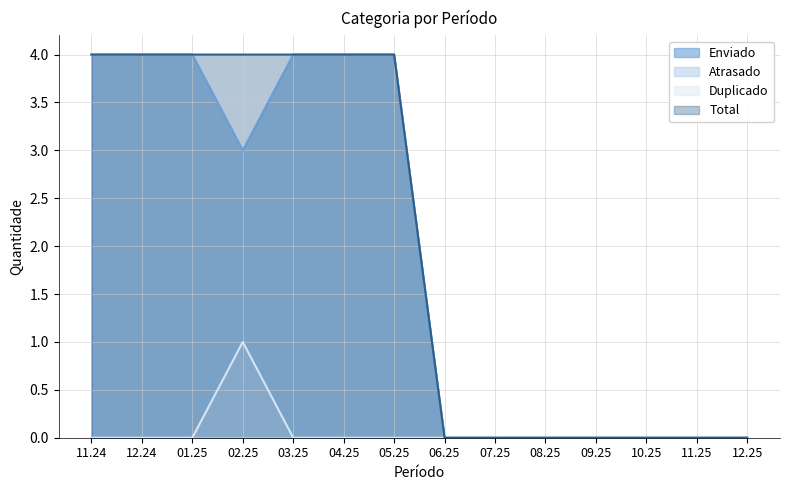

Which series has the widest spread of values?

Enviado